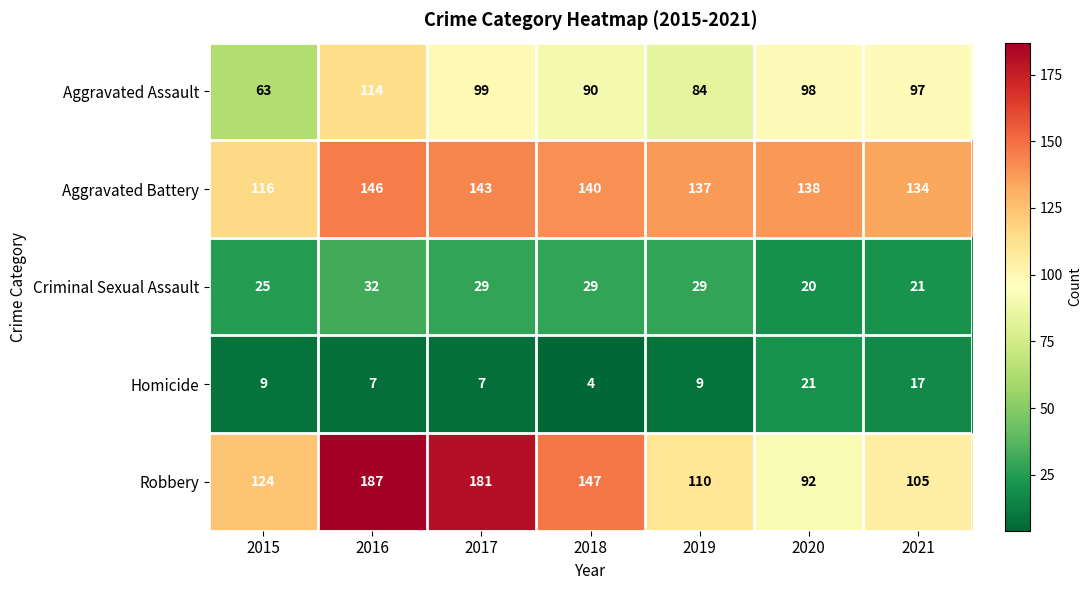

At how many categories does at least one series exceed 89?

7